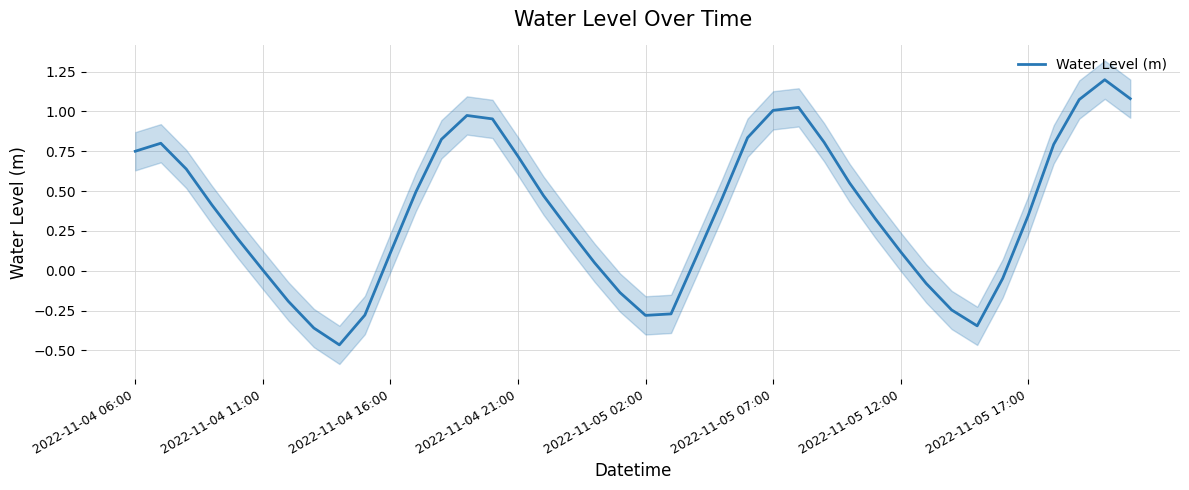

What is the value of the 10th point from the left?

-0.3